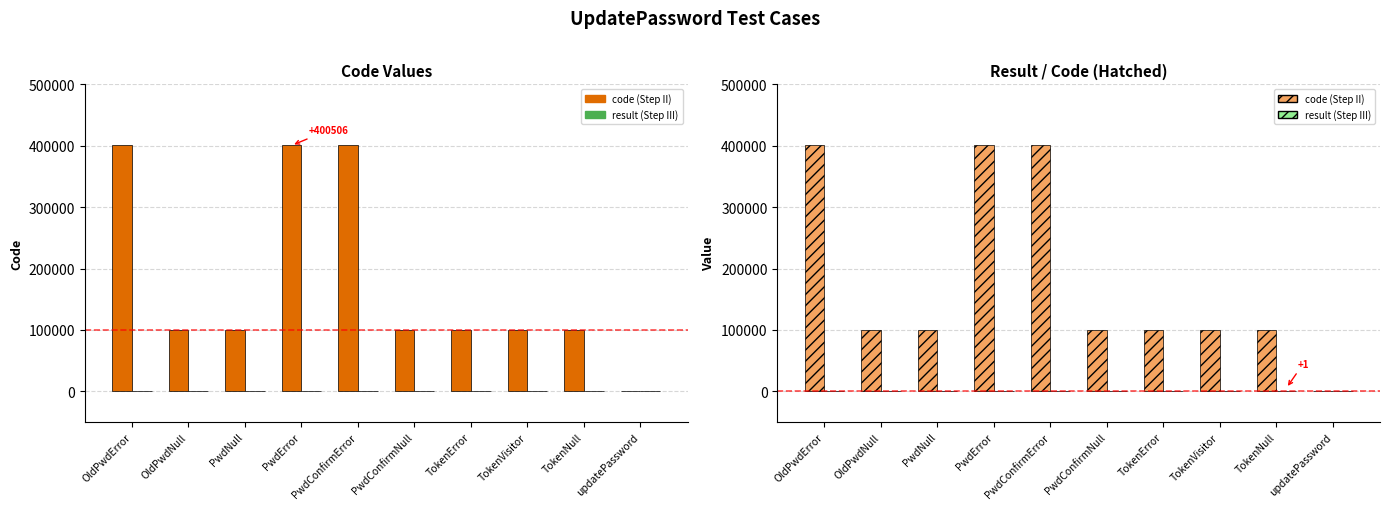

What is the sum of all code (Step II) values?

1802131